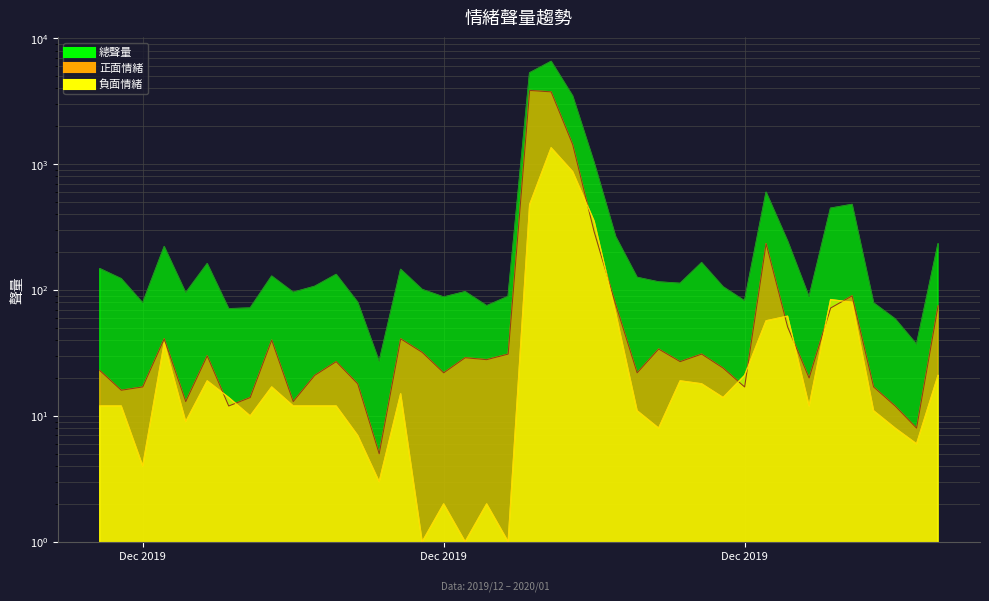

Rank the series at 2020/01/03 from lowest to highest value.

負面情緒, 正面情緒, 總聲量